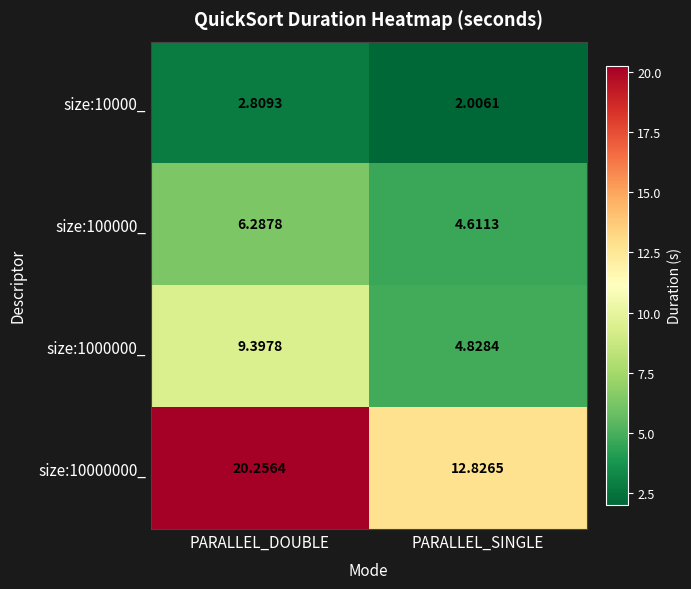

At which category is the sum across all series the highest?

PARALLEL_DOUBLE